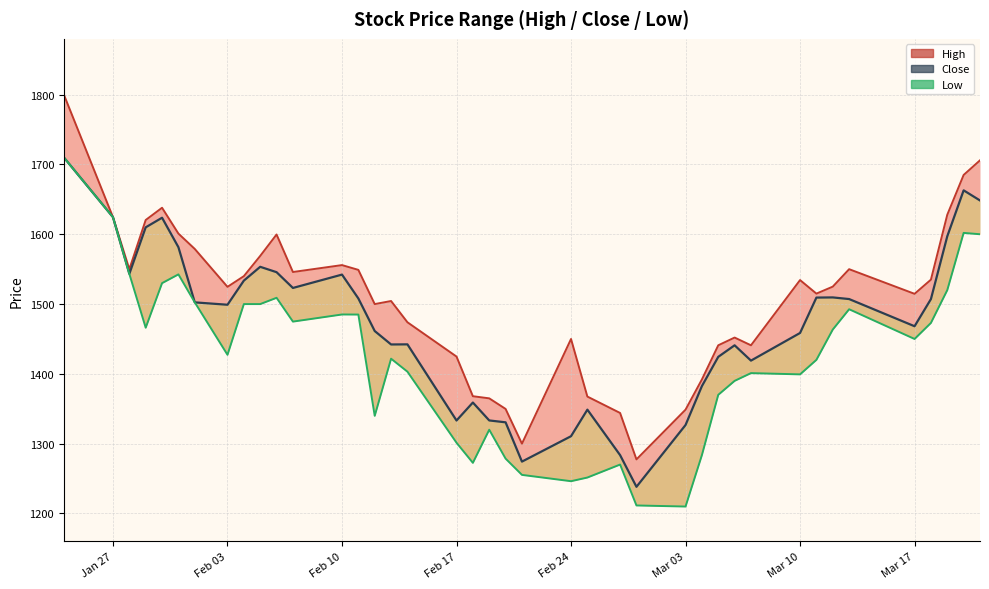

Reading left to right, extract all data points from this chart.

High_line: 1800.0	1624.5	1550.0	1620.5	1638.0	1601.0	1579.0	1524.7	1540.0	1569.0	1599.7	1546.0	1555.8	1549.0	1500.0	1504.4	1474.0	1424.8	1368.0	1365.0	1349.8	1300.0	1450.0	1367.5	1344.0	1277.5	1348.8	1392.0	1441.0	1452.0	1441.0	1534.4	1515.0	1525.0	1550.0	1514.7	1535.0	1628.0	1685.0	1706.0
Close: 1710.0	1624.5	1543.3	1610.0	1623.7	1581.5	1502.5	1499.0	1533.6	1553.4	1545.7	1523.1	1542.2	1508.0	1461.4	1442.2	1442.3	1333.2	1359.0	1333.3	1330.6	1274.3	1310.7	1348.8	1283.6	1238.2	1326.8	1382.5	1424.4	1441.0	1419.0	1458.6	1509.3	1509.5	1507.2	1468.2	1507.2	1597.2	1663.0	1648.5
Low_line: 1710.0	1624.5	1543.3	1466.2	1530.0	1542.5	1502.5	1427.3	1500.0	1500.0	1509.0	1474.9	1485.1	1485.0	1339.9	1421.8	1403.2	1301.3	1272.5	1320.0	1278.6	1255.3	1246.2	1251.5	1270.1	1211.5	1210.0	1283.6	1370.0	1390.0	1401.1	1399.3	1420.1	1463.5	1492.6	1450.0	1473.0	1520.0	1602.0	1600.0